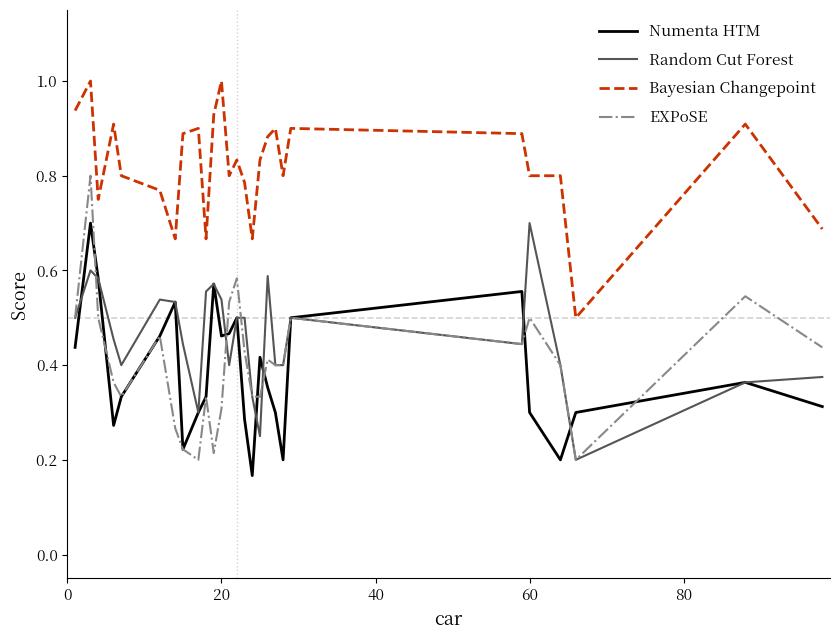

True or false: Numenta HTM and Bayesian Changepoint cross at least once.

False